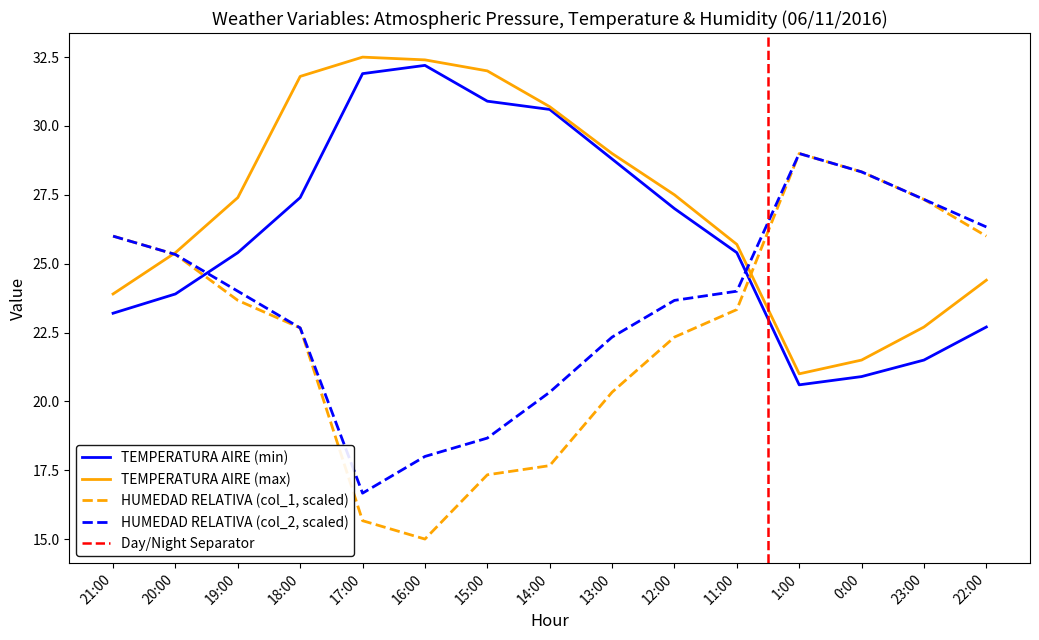

Which series ends up on top after the final intersection of HUMEDAD RELATIVA (col_2, scaled) and TEMPERATURA AIRE (min)?

HUMEDAD RELATIVA (col_2, scaled)